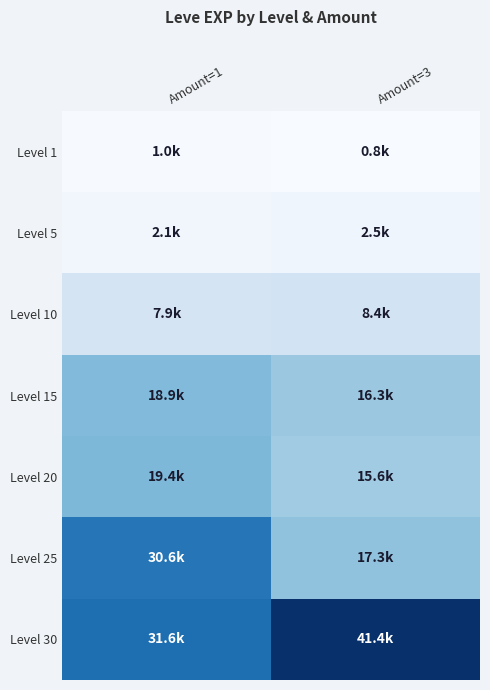

At Amount=3, list the series in order from largest to smallest.

Level 30, Level 25, Level 15, Level 20, Level 10, Level 5, Level 1